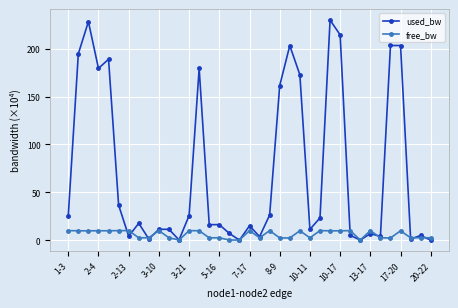

List the series in order of their peak value, highest first.

used_bw, free_bw